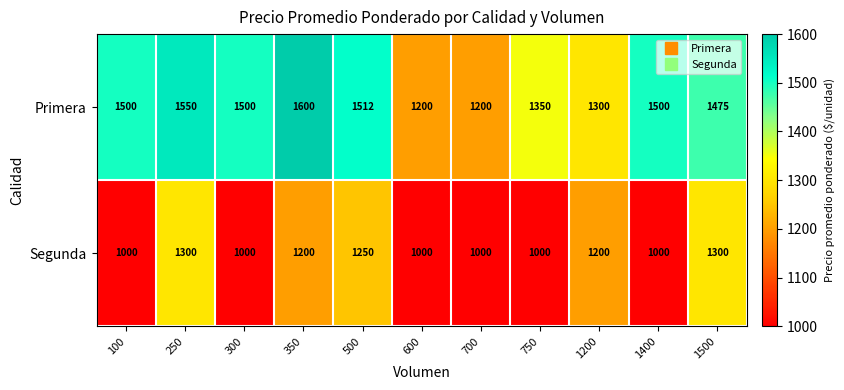

What value does the Primera series have at 1200, to the nearest 50?

1300